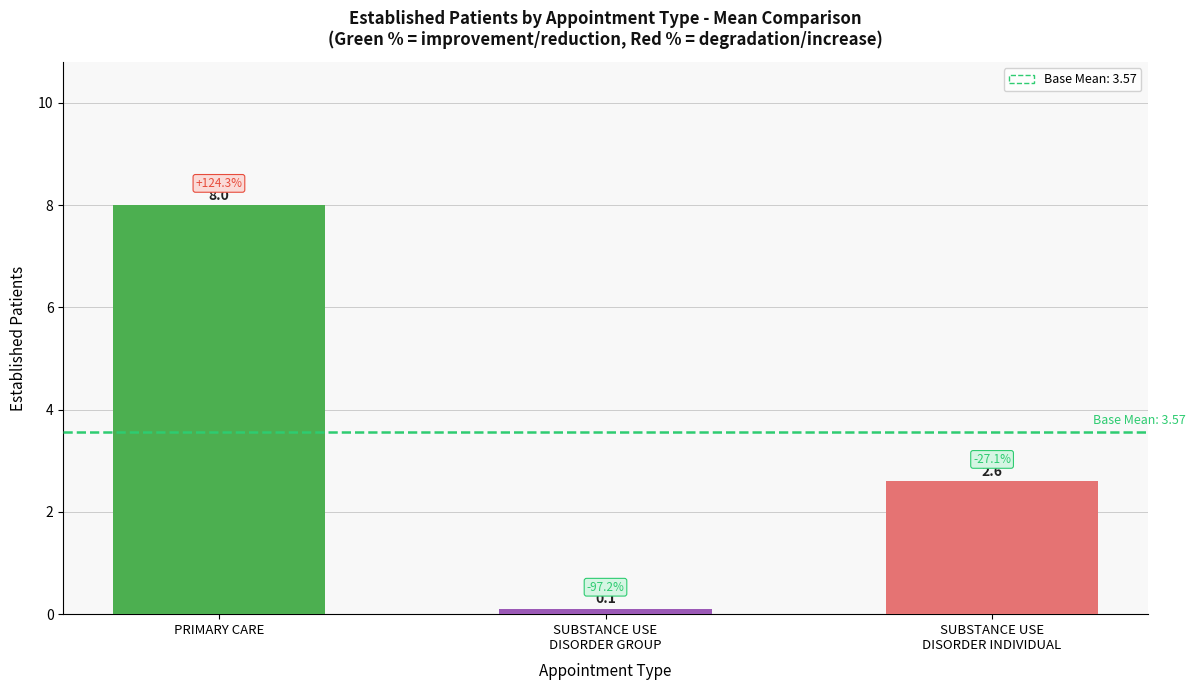

Reading left to right, transcribe all the data shown in this chart.

8.0	0.1	2.6